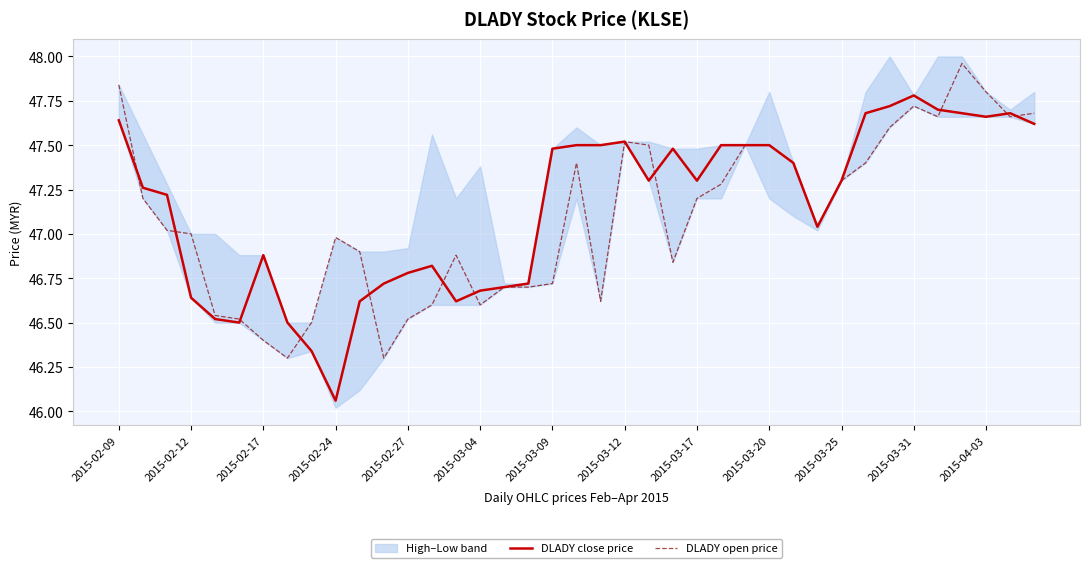

Is this an area chart (filled region under the line)?

No